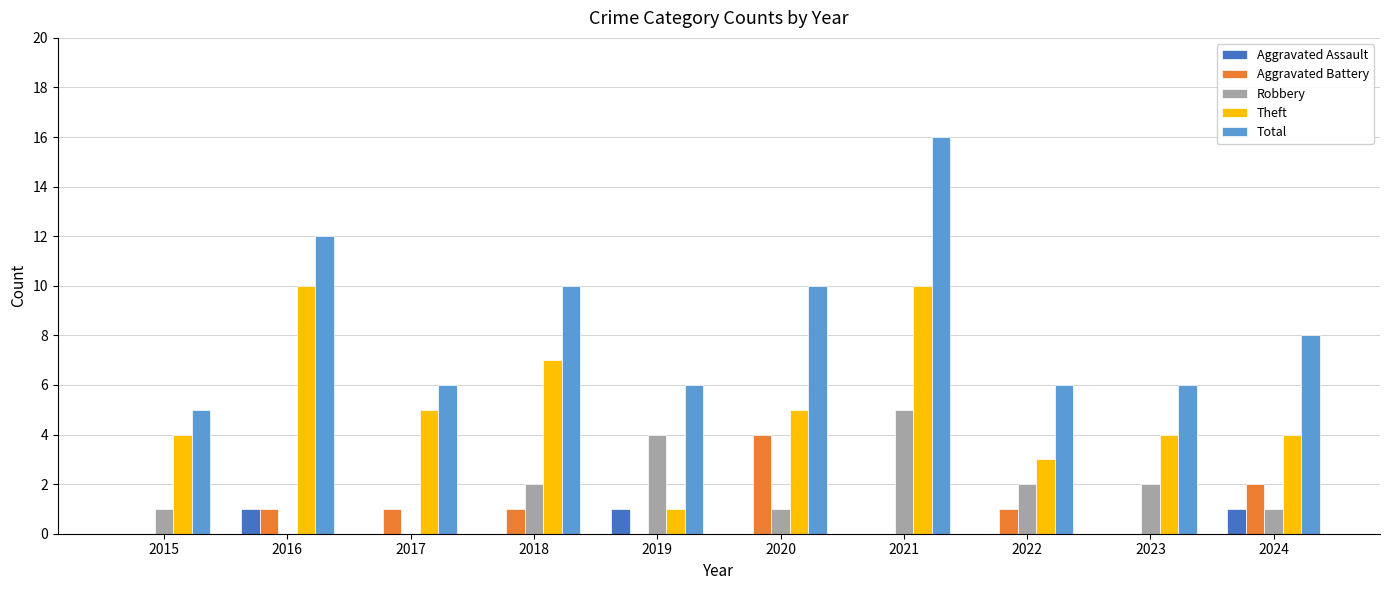

Is it true that Aggravated Battery equals 0 at 2023?

True